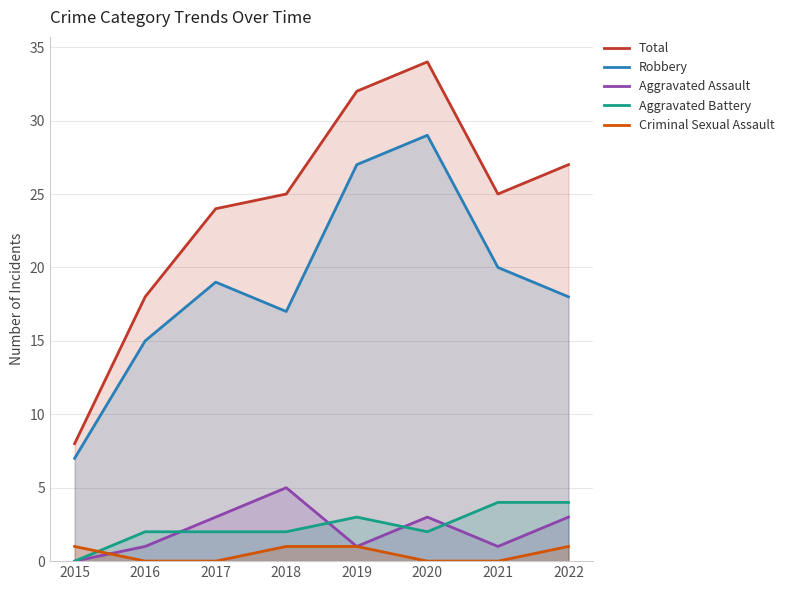

Reading right to left, list all the values displayed in this chart.

Total: 27	25	34	32	25	24	18	8
Robbery: 18	20	29	27	17	19	15	7
Aggravated Assault: 3	1	3	1	5	3	1	0
Aggravated Battery: 4	4	2	3	2	2	2	0
Criminal Sexual Assault: 1	0	0	1	1	0	0	1